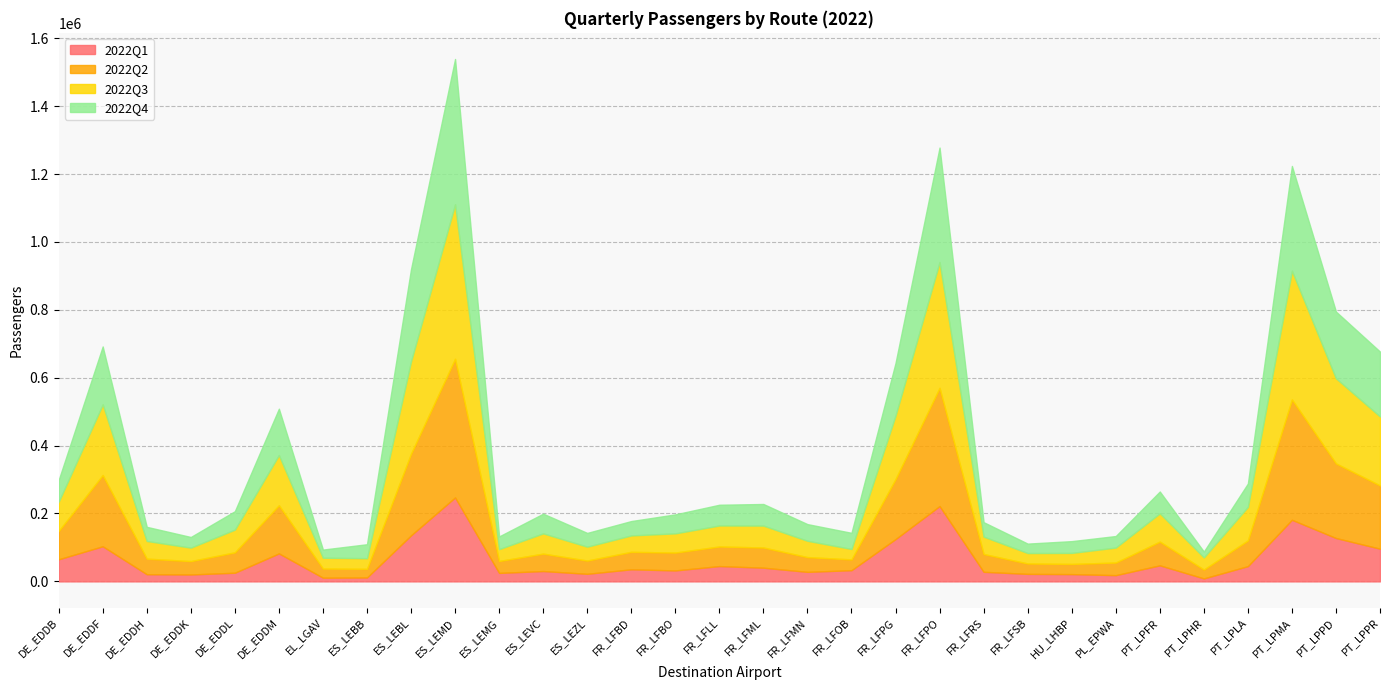

What is the average value of the 2022Q2 series?

106803